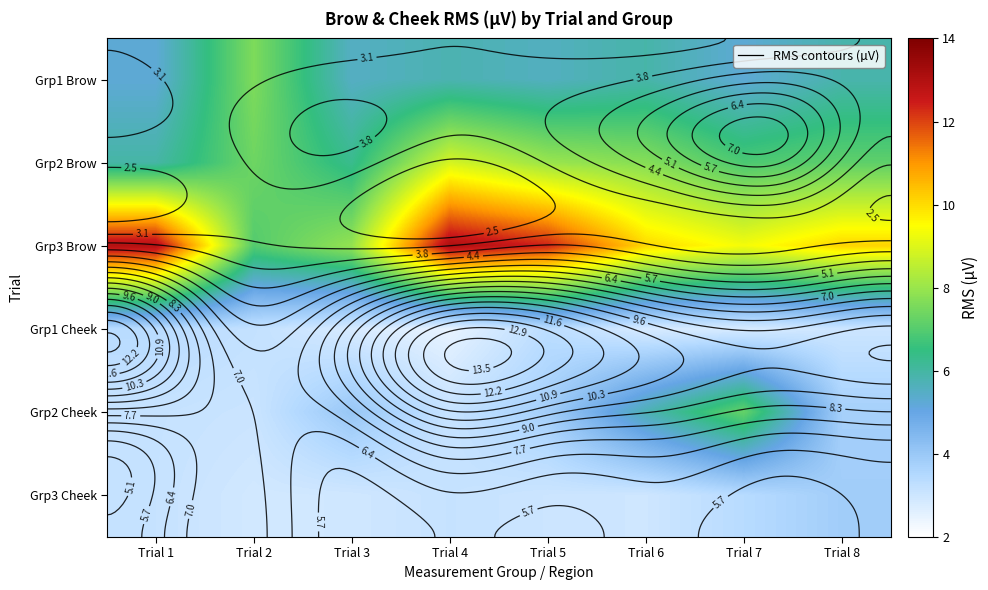

What is the approximate value of Grp2 Cheek at Trial 5?

3.8